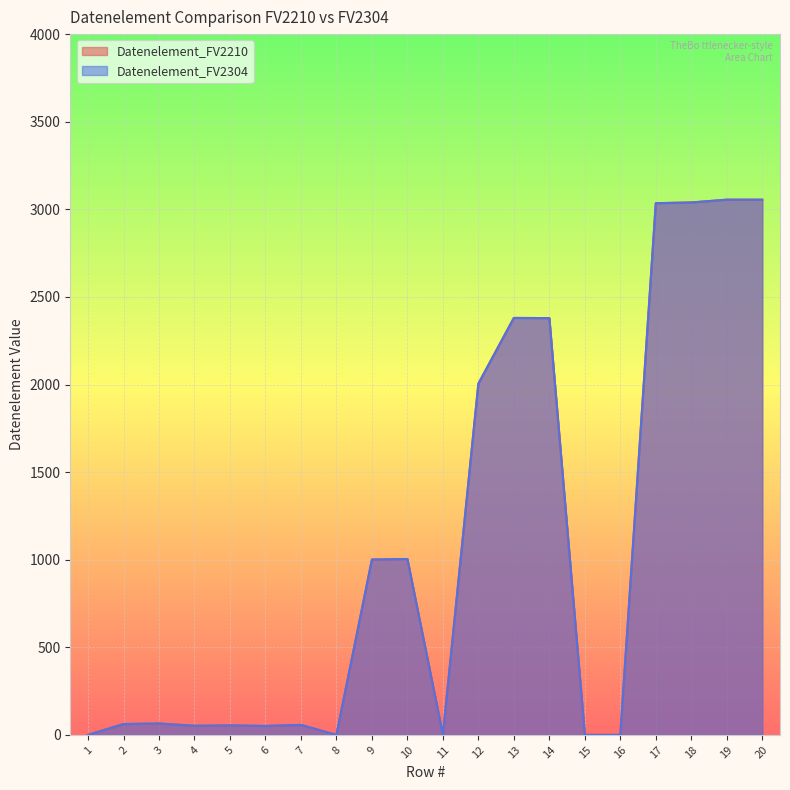

What is the total value across all series at 10?

2008